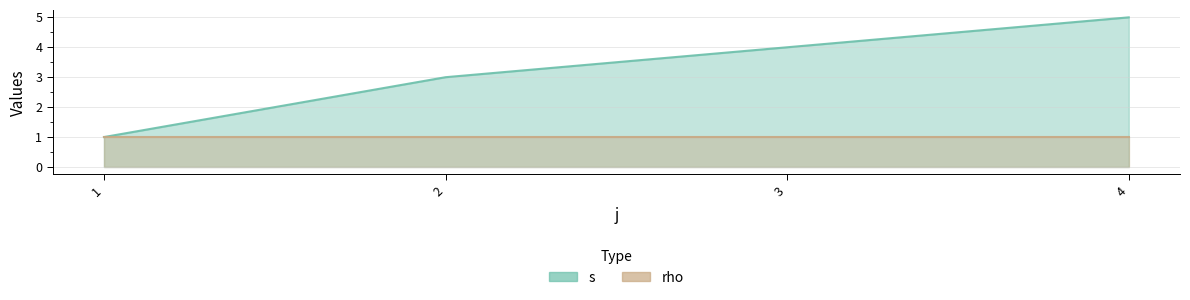

What is the sum of all values?

13